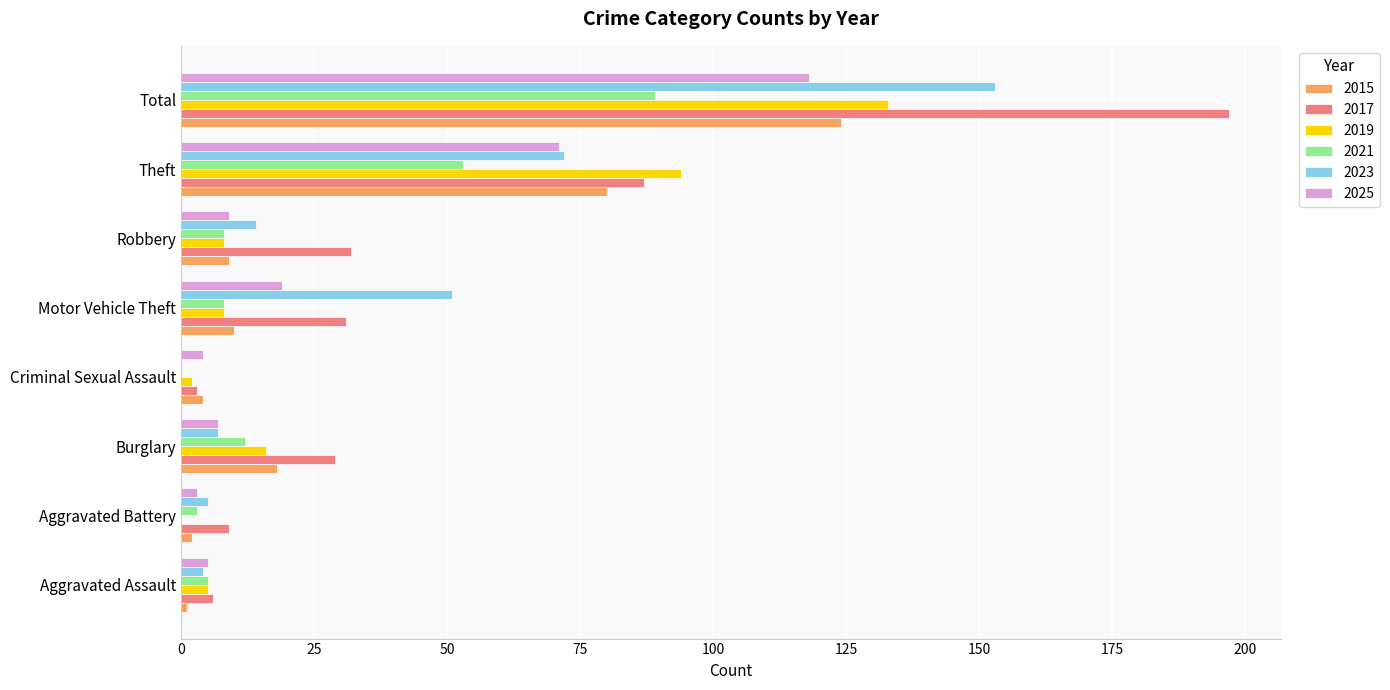

At which category is the sum across all series the highest?

Total